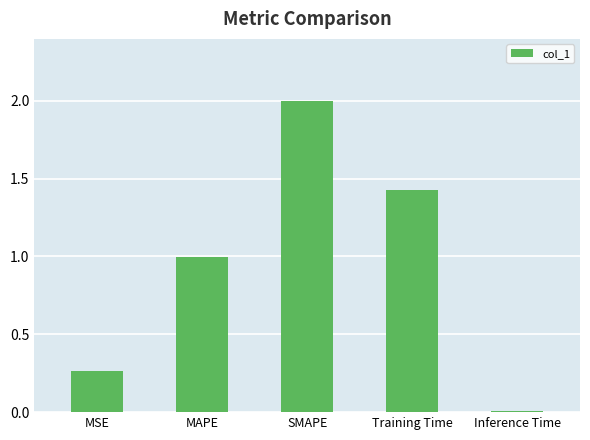

Rank the categories by value from lowest to highest.

Inference Time, MSE, MAPE, Training Time, SMAPE